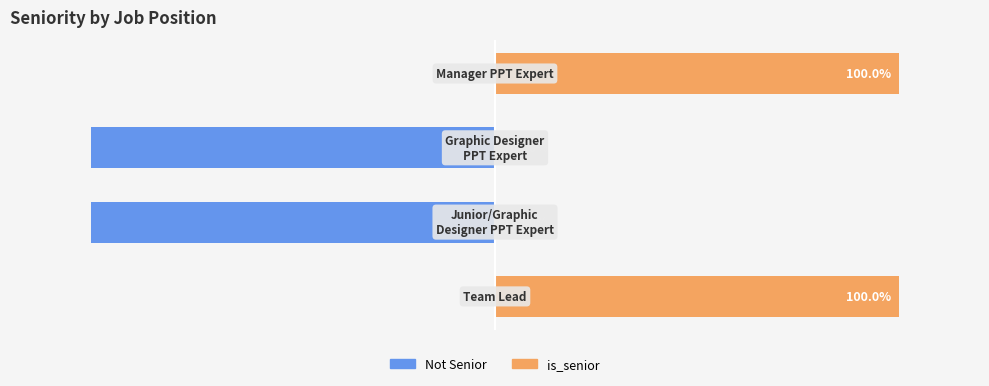

What is the difference between the maximum and minimum values in the Not Senior series?

100